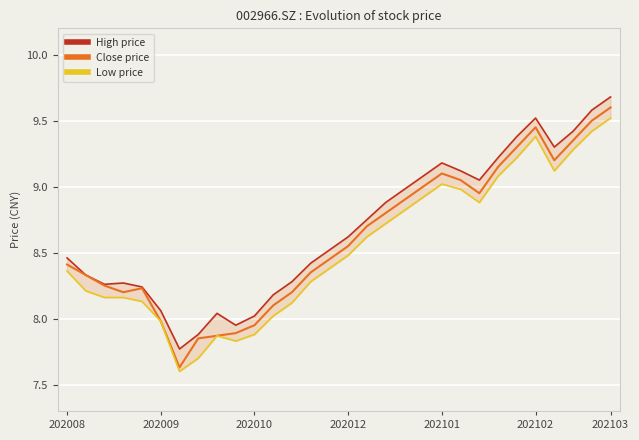

At which label does Close price reach its peak?

202103